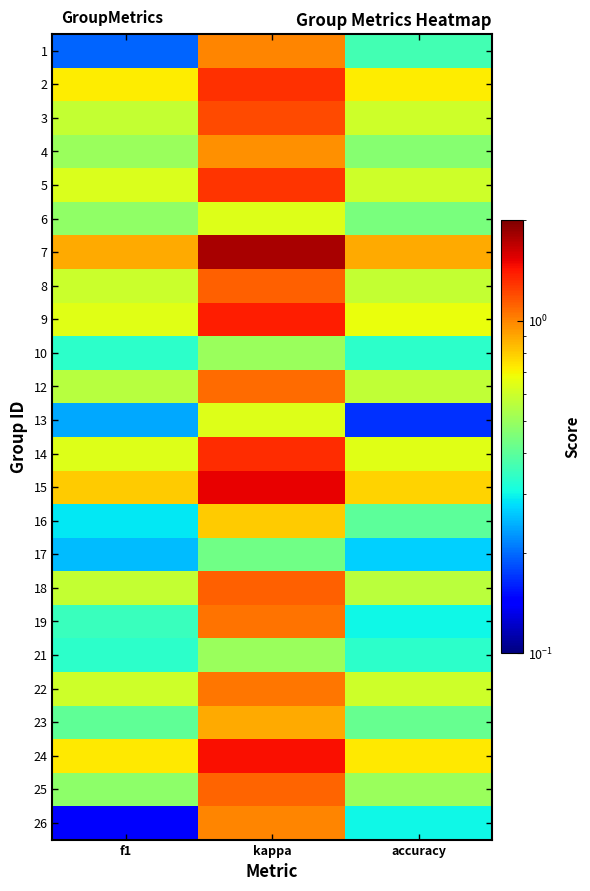

Which label corresponds to the smallest value in the chart?

f1